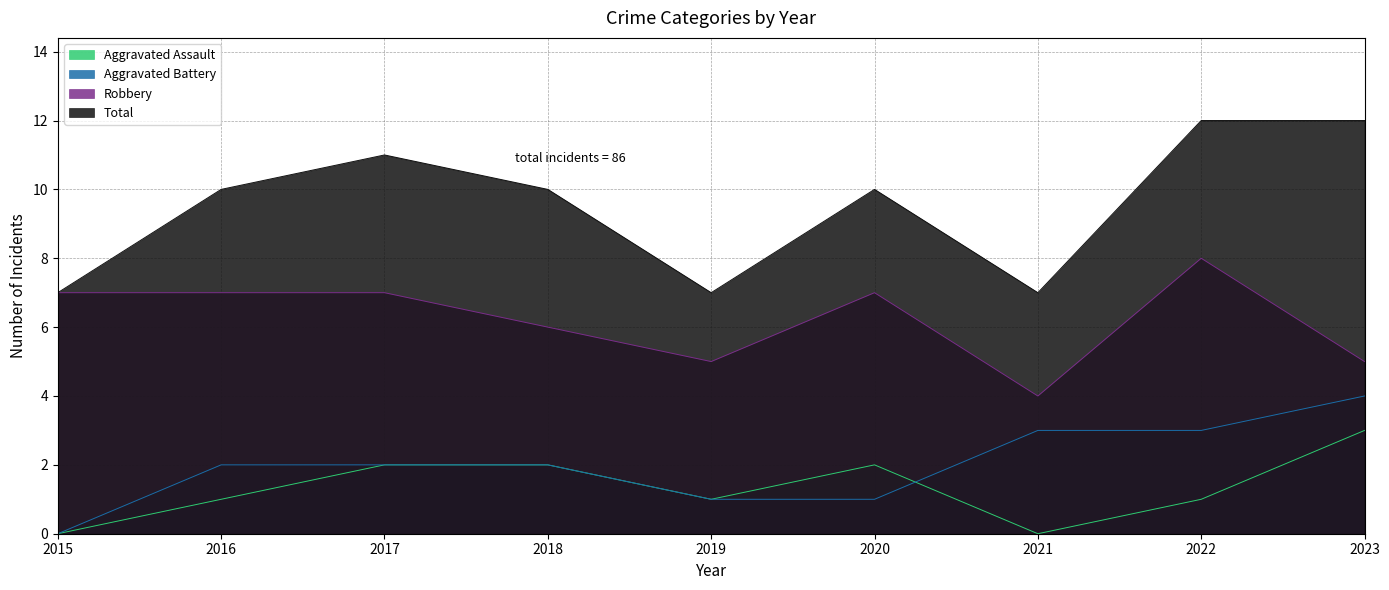

Which series has the largest range (max minus min)?

Total